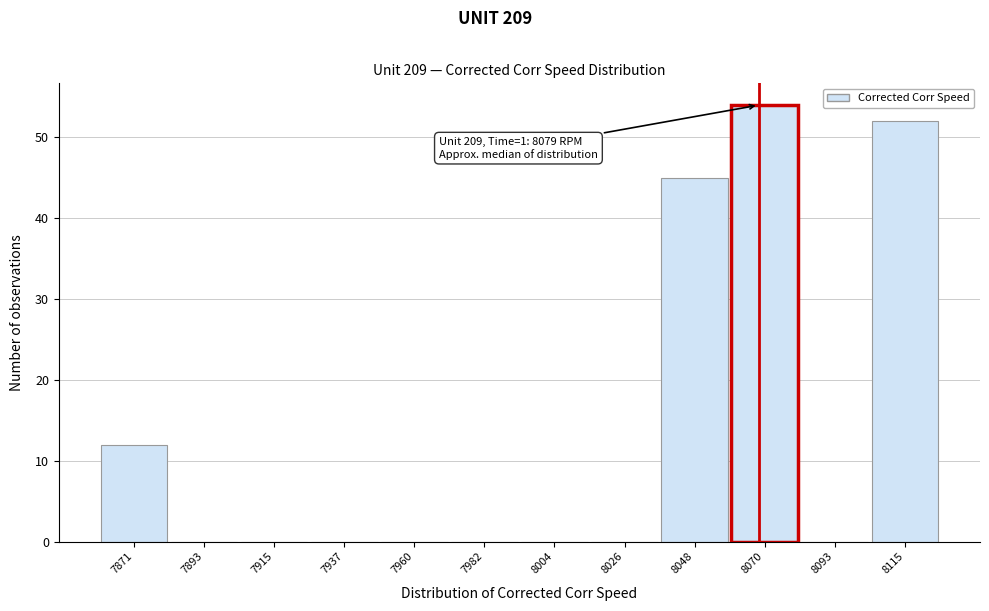

Reading right to left, what are all the values shown in this chart?

8115=52	8093=0	8070=54	8048=45	8026=0	8004=0	7982=0	7960=0	7937=0	7915=0	7893=0	7871=12